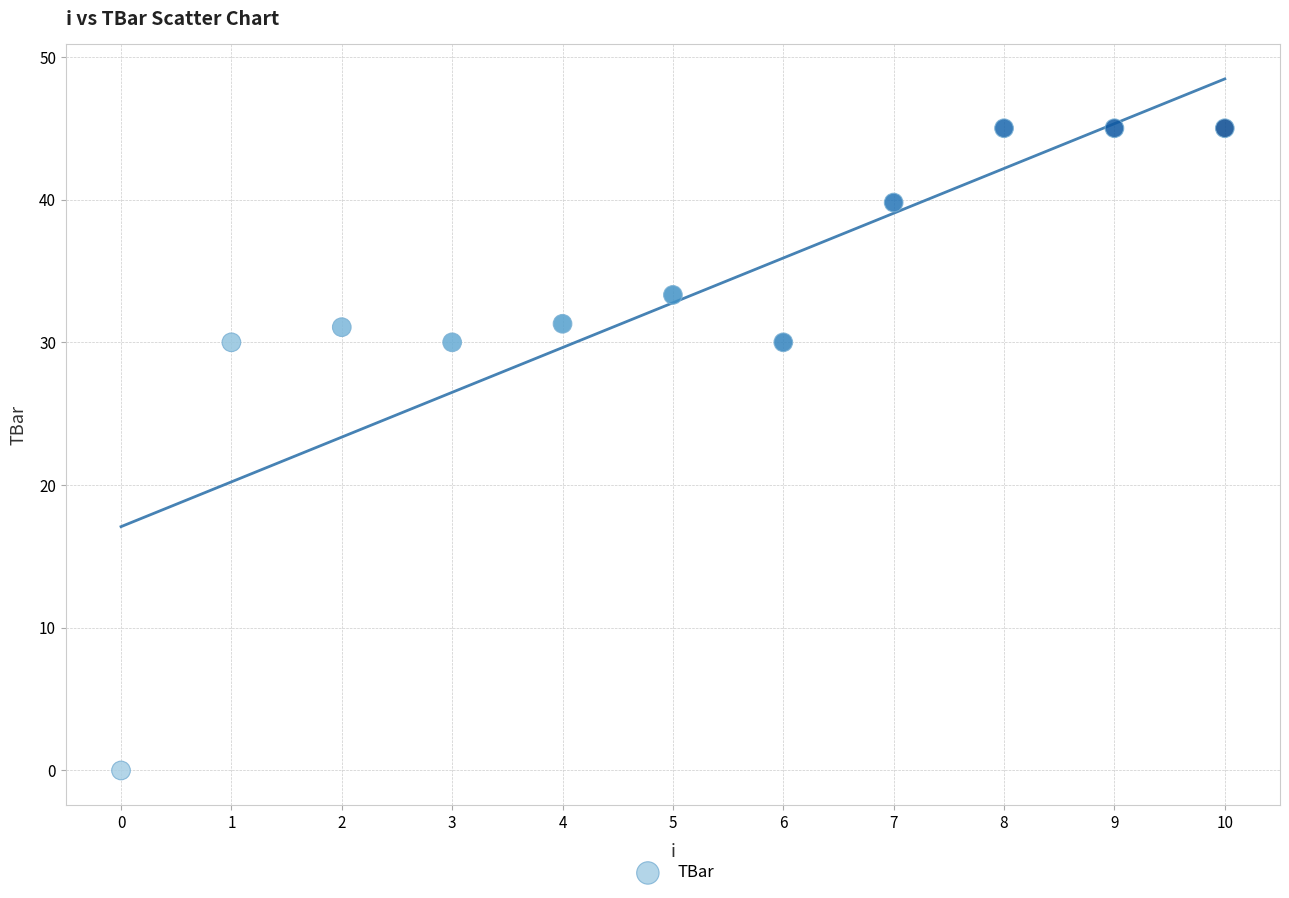

What is the average Y value?

32.8